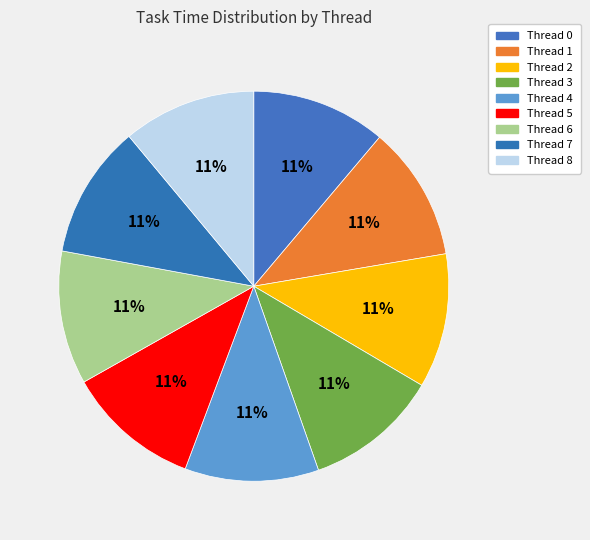

The Thread 6 slice represents 11% of the pie. True or false?

True